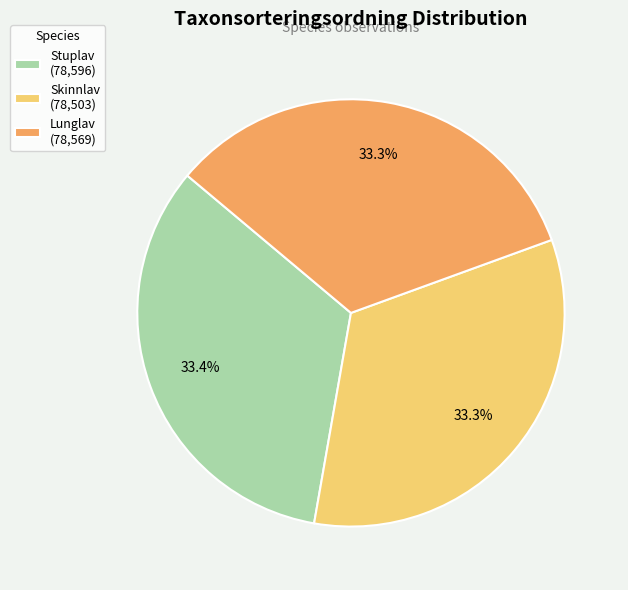

Is Skinnlav (78,503) the majority of the pie?

No